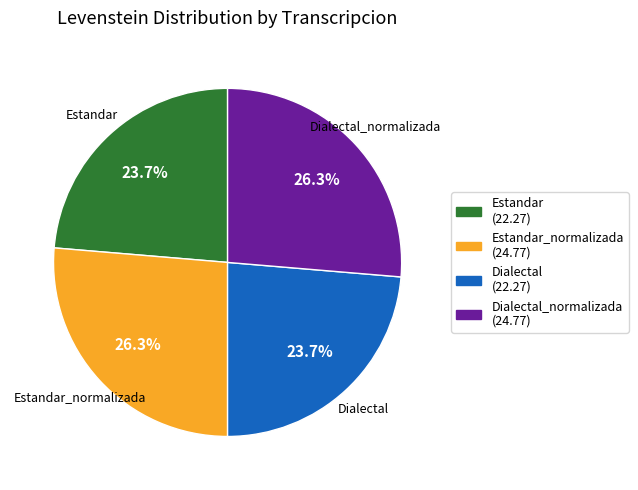

Does Dialectal account for over 50% of the chart?

No